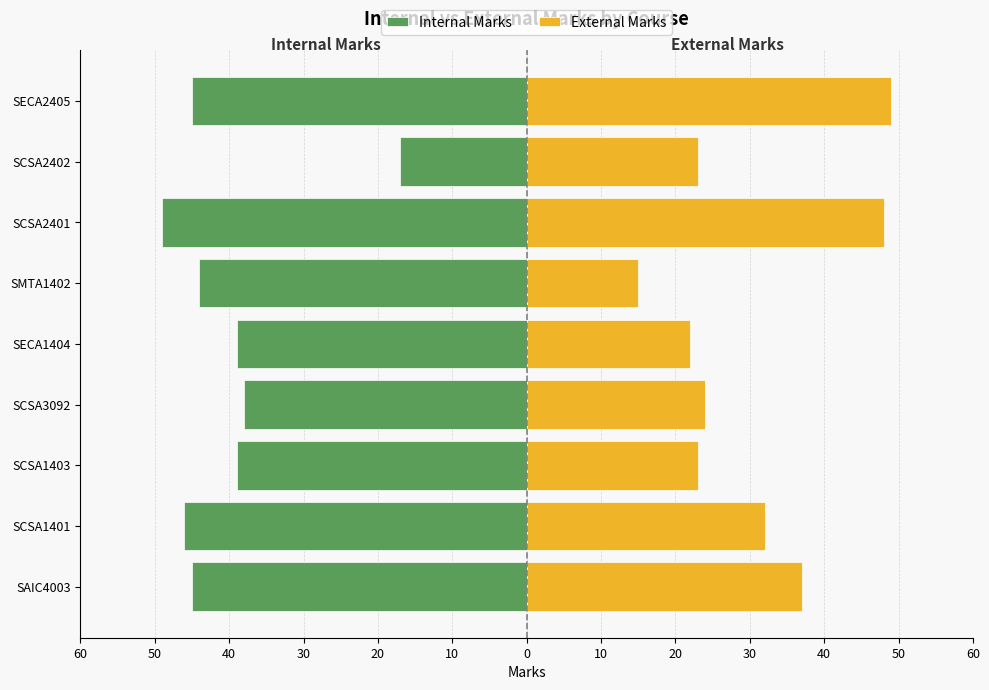

Reading left to right, extract all data points from this chart.

Internal Marks: -45	-46	-39	-38	-39	-44	-49	-17	-45
External Marks: 37	32	23	24	22	15	48	23	49